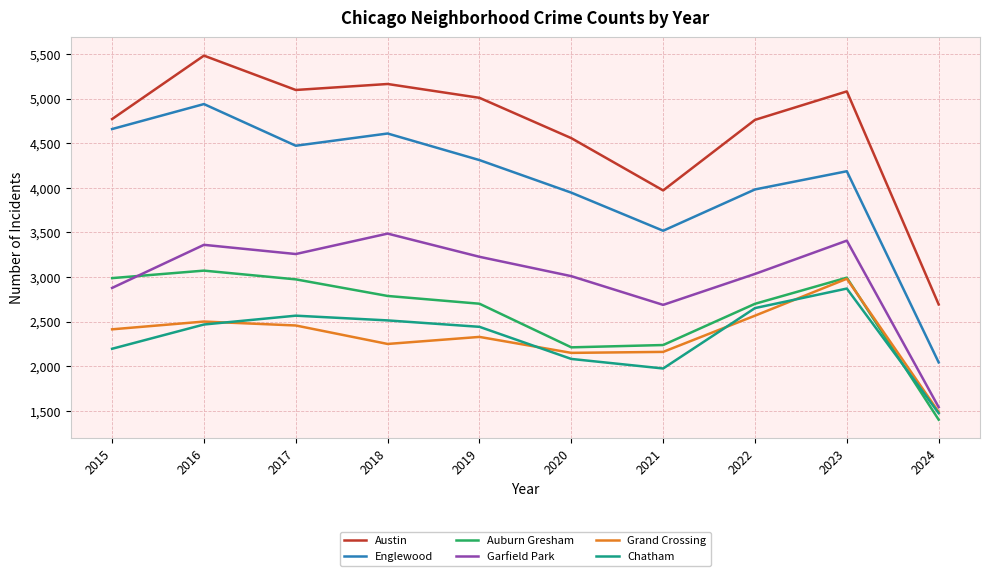

What is the approximate value of Grand Crossing at 2016?

2500